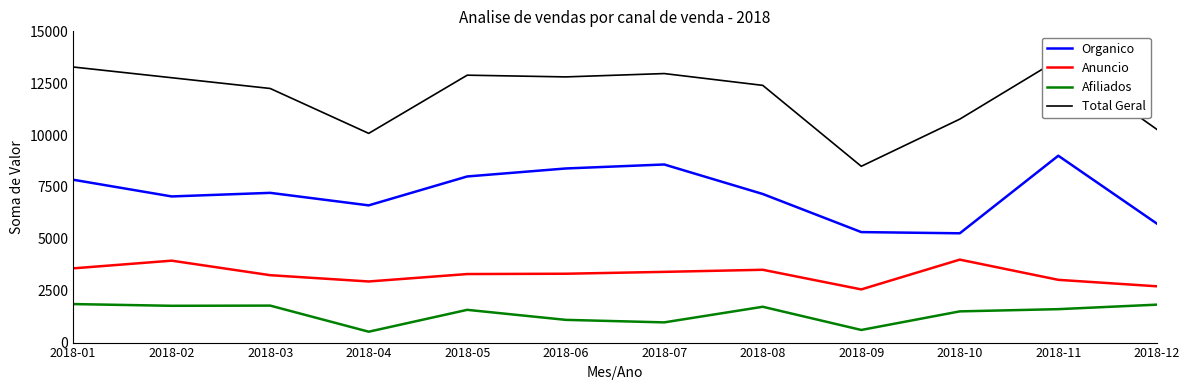

How many values in the Anuncio series are below 3318?

6